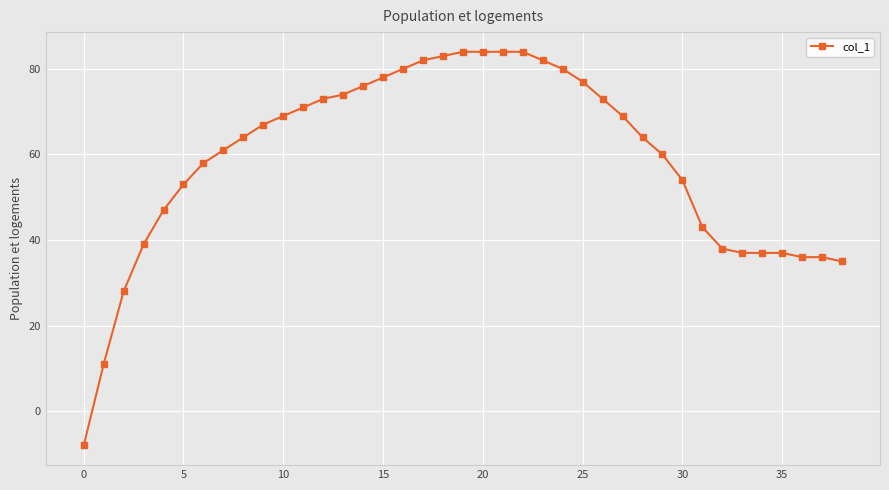

What is the smallest value displayed?

-8